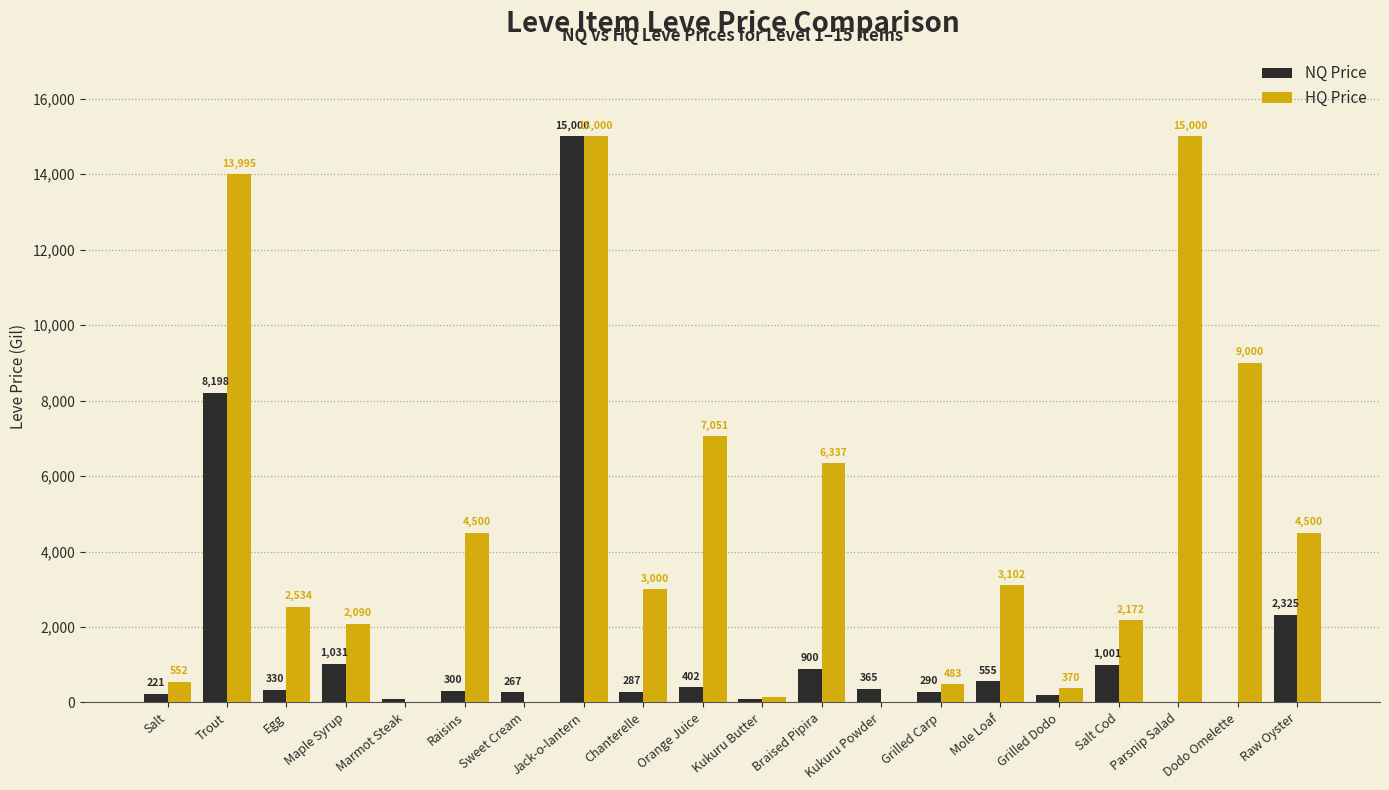

Which series has the largest total across all categories?

HQ Price